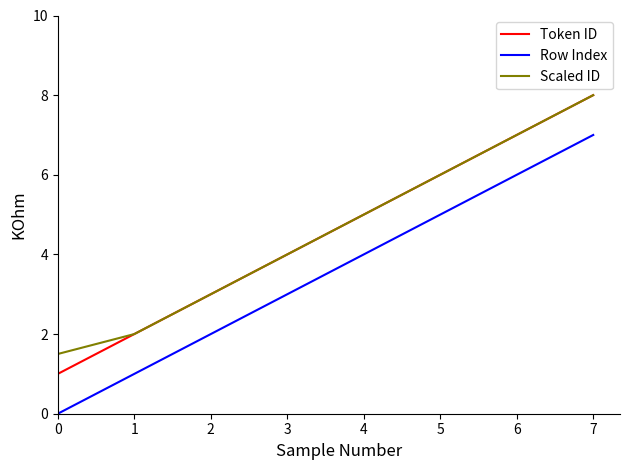

Reading left to right, transcribe all the data shown in this chart.

Token ID: 0=1.0	1=2.0	2=3.0	3=4.0	4=5.0	5=6.0	6=7.0	7=8.0
Row Index: 0=0.0	1=1.0	2=2.0	3=3.0	4=4.0	5=5.0	6=6.0	7=7.0
Scaled ID: 0=1.5	1=2.0	2=3.0	3=4.0	4=5.0	5=6.0	6=7.0	7=8.0